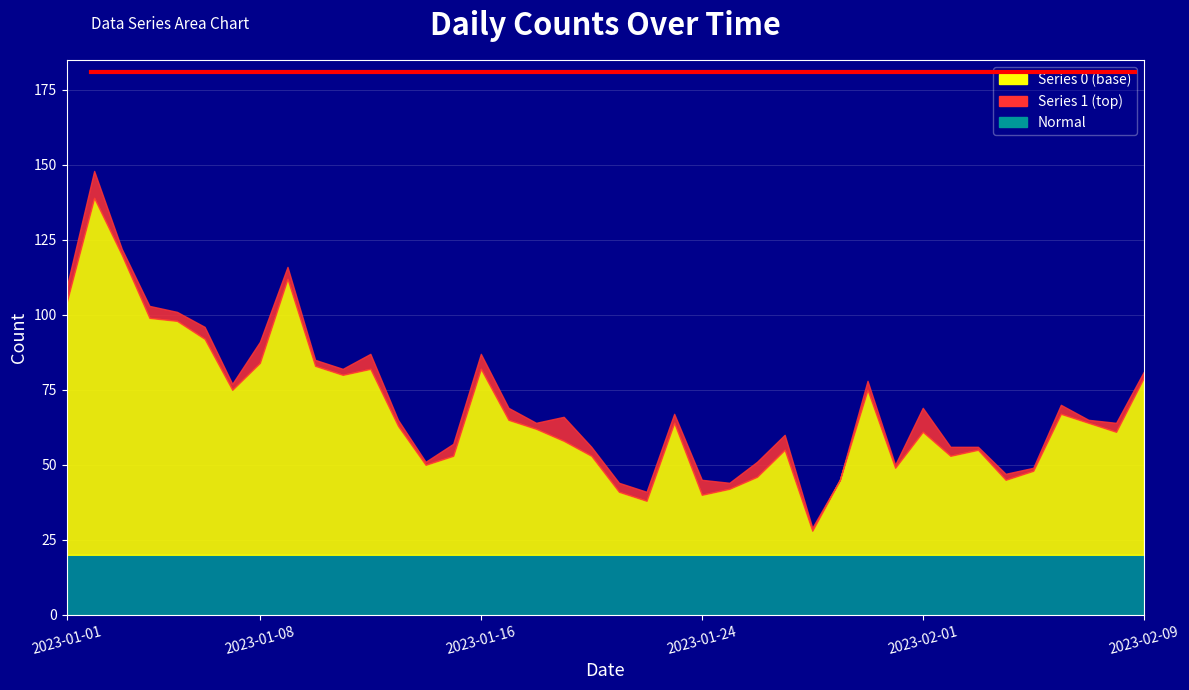

Reading left to right, what are all the values shown in this chart?

0: 2023-01-01=104	2023-01-02=139	2023-01-03=120	2023-01-04=99	2023-01-05=98	2023-01-06=92	2023-01-07=75	2023-01-08=84	2023-01-09=112	2023-01-10=83	2023-01-11=80	2023-01-12=82	2023-01-13=63	2023-01-14=50	2023-01-15=53	2023-01-16=82	2023-01-17=65	2023-01-18=62	2023-01-19=58	2023-01-20=53	2023-01-21=41	2023-01-22=38	2023-01-23=64	2023-01-24=40	2023-01-25=42	2023-01-26=46	2023-01-27=55	2023-01-28=28	2023-01-29=45	2023-01-30=75	2023-01-31=49	2023-02-01=61	2023-02-02=53	2023-02-03=55	2023-02-04=45	2023-02-05=48	2023-02-06=67	2023-02-07=64	2023-02-08=61	2023-02-09=79
1: 2023-01-01=5	2023-01-02=9	2023-01-03=2	2023-01-04=4	2023-01-05=3	2023-01-06=4	2023-01-07=2	2023-01-08=7	2023-01-09=4	2023-01-10=2	2023-01-11=2	2023-01-12=5	2023-01-13=2	2023-01-14=1	2023-01-15=4	2023-01-16=5	2023-01-17=4	2023-01-18=2	2023-01-19=8	2023-01-20=3	2023-01-21=3	2023-01-22=3	2023-01-23=3	2023-01-24=5	2023-01-25=2	2023-01-26=5	2023-01-27=5	2023-01-28=1	2023-01-29=0	2023-01-30=3	2023-01-31=1	2023-02-01=8	2023-02-02=3	2023-02-03=1	2023-02-04=2	2023-02-05=1	2023-02-06=3	2023-02-07=1	2023-02-08=3	2023-02-09=2